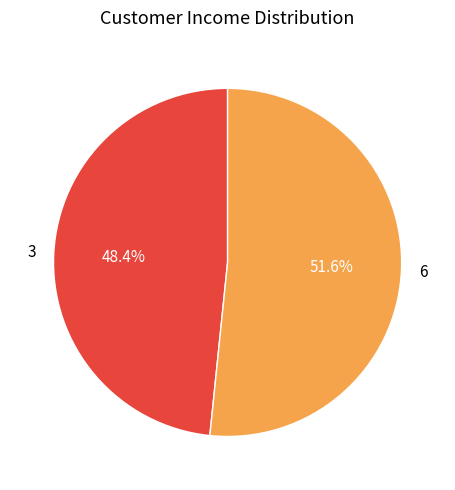

To the nearest percent, what is the difference between the largest and smallest slice percentages?

3%